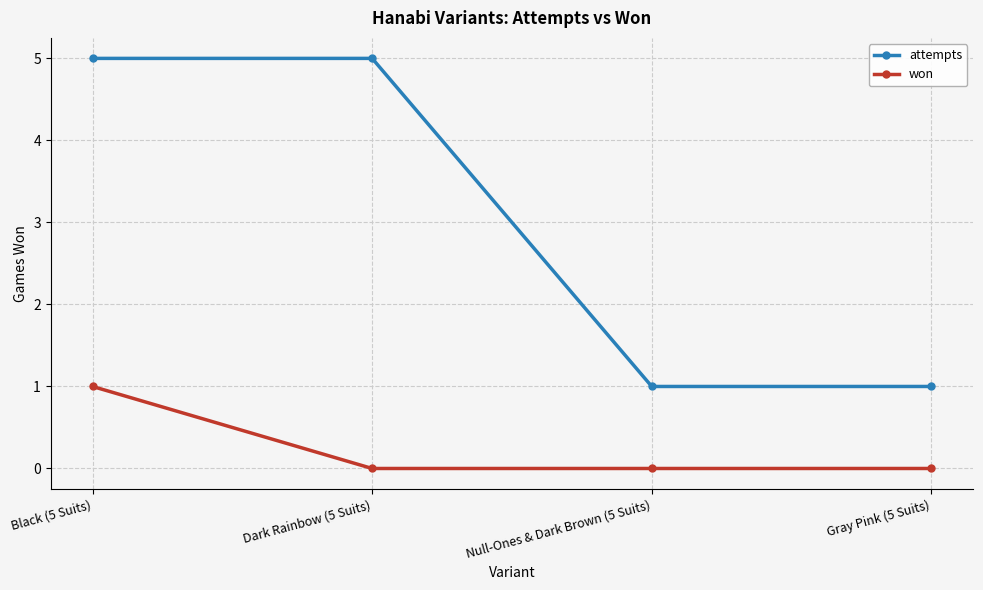

Rank the series by their average value, from lowest to highest.

won, attempts